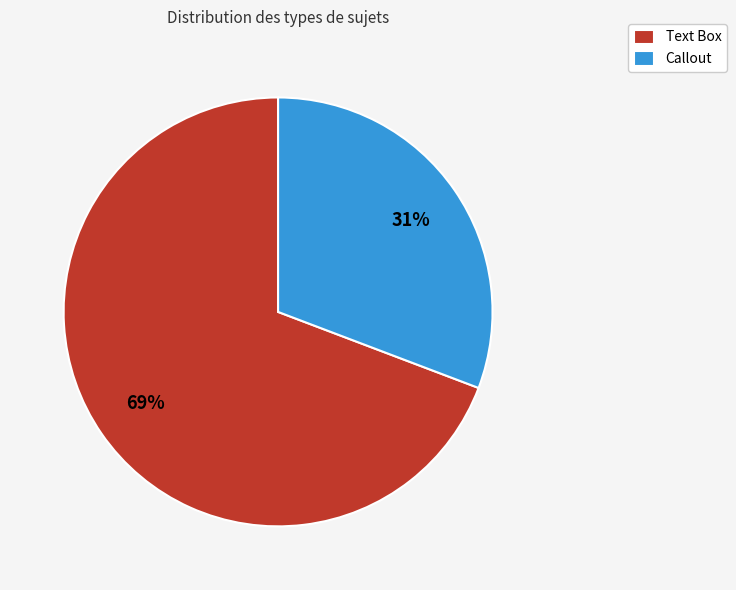

To the nearest percent, what is the combined percentage of Callout and Text Box?

100%